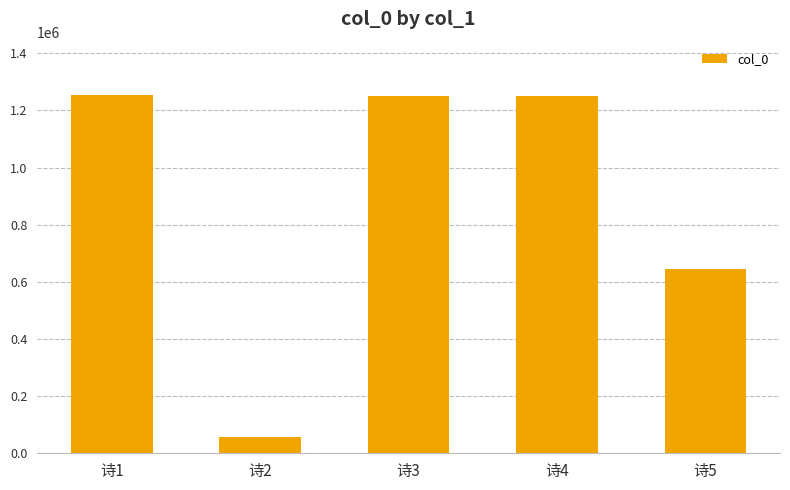

Are the bars grouped side by side (vs. stacked)?

No